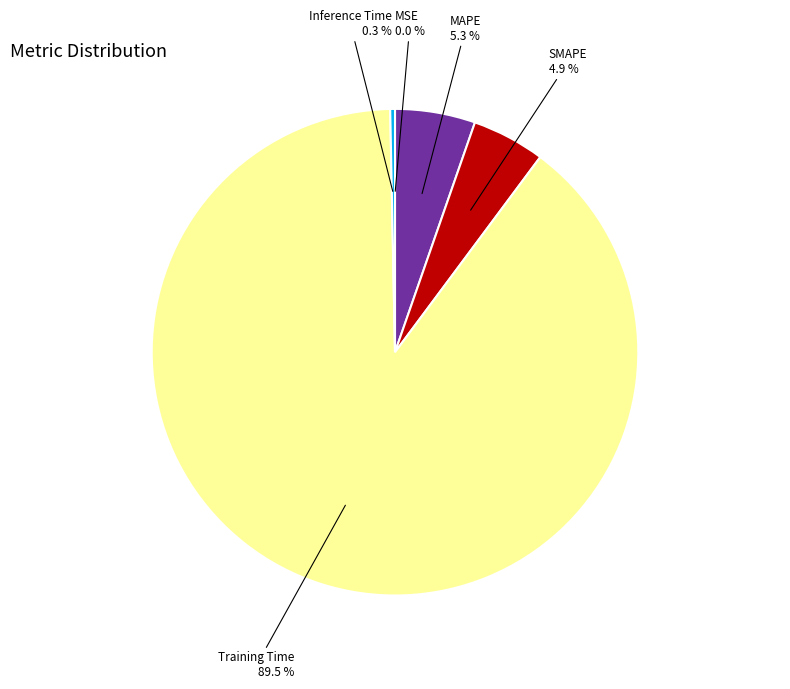

Is the sum of MAPE and SMAPE greater than half?

No